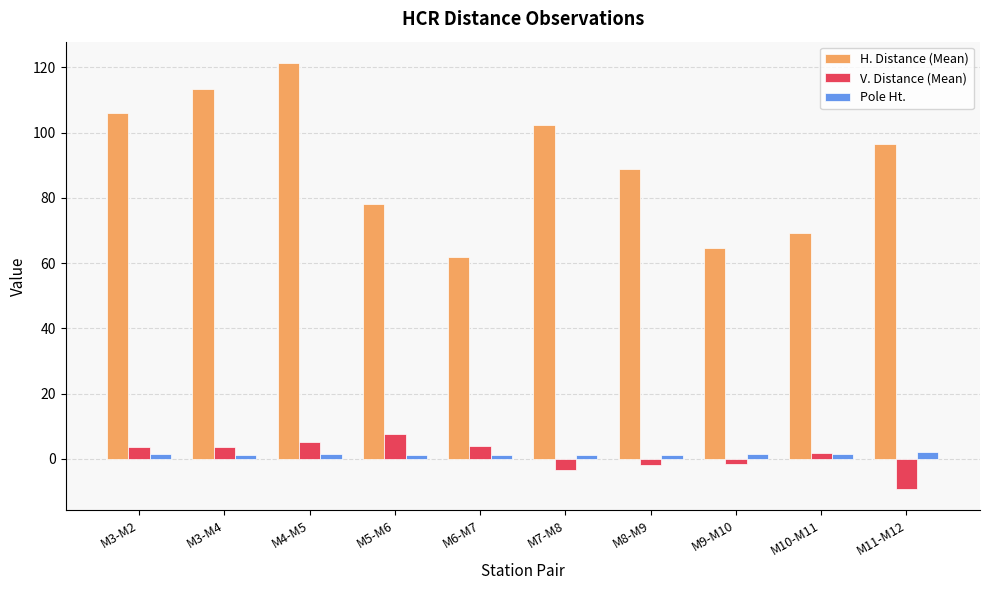

Is it true that H. Distance (Mean) equals 15.4 at M6-M7?

False